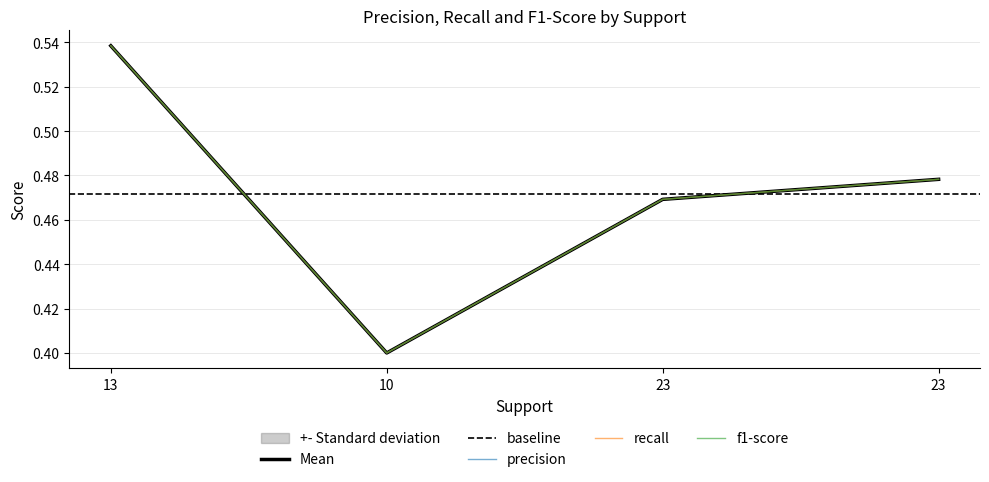

At which label does precision reach its peak?

13